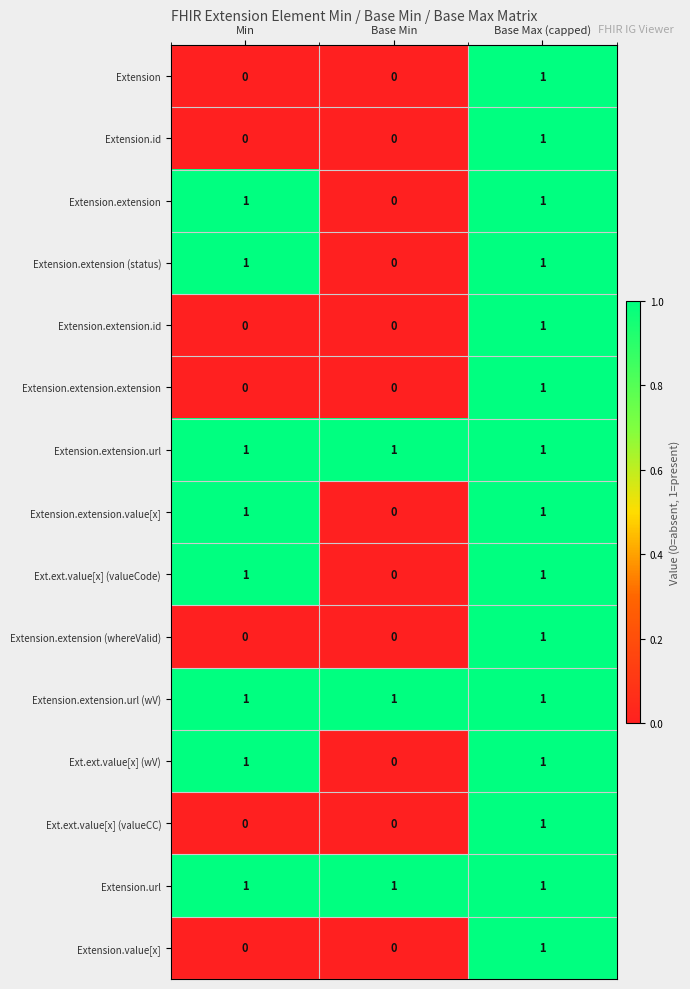

At how many categories does at least one series exceed 0?

3